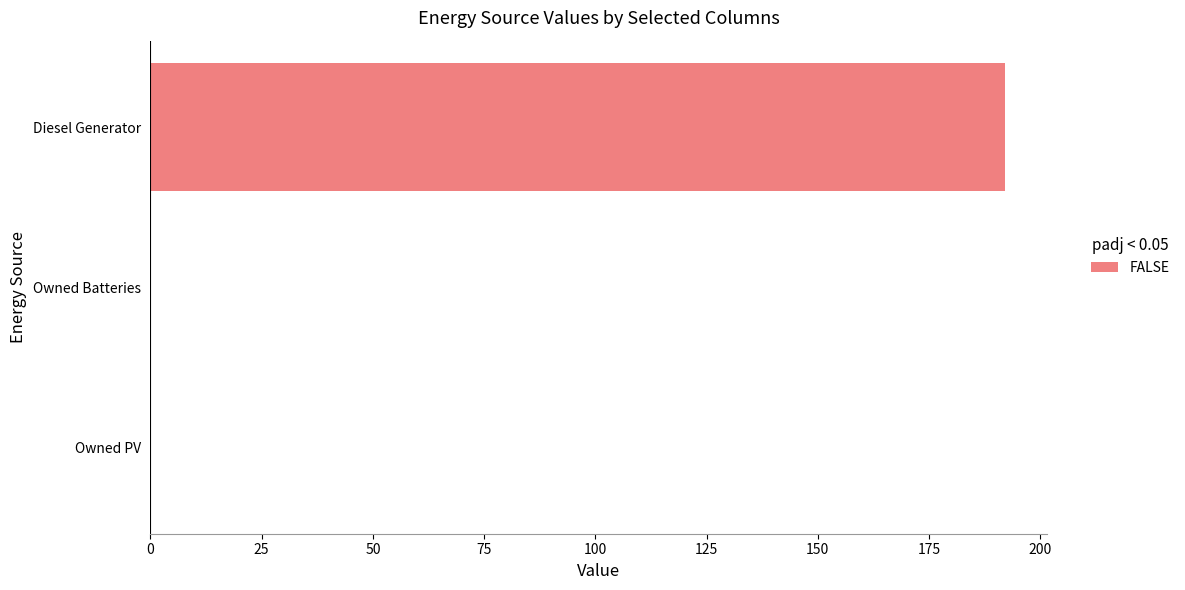

Which has a higher value, Diesel Generator or Owned PV?

Diesel Generator